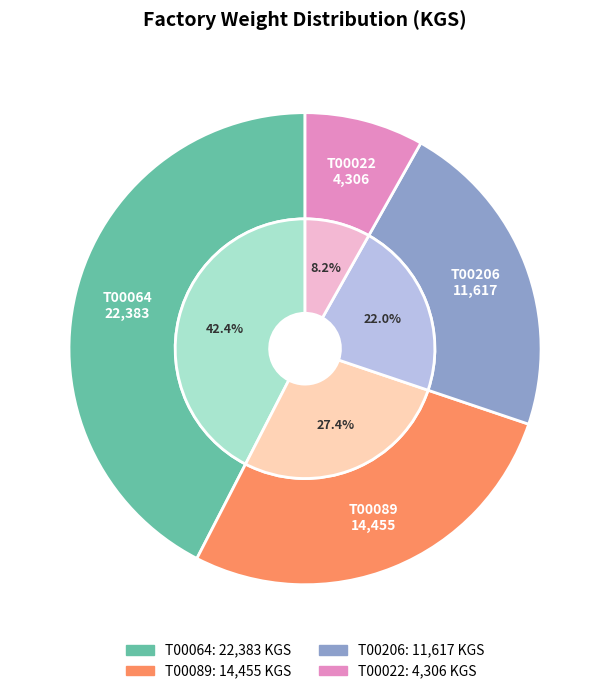

How many segments does this pie chart have?

4